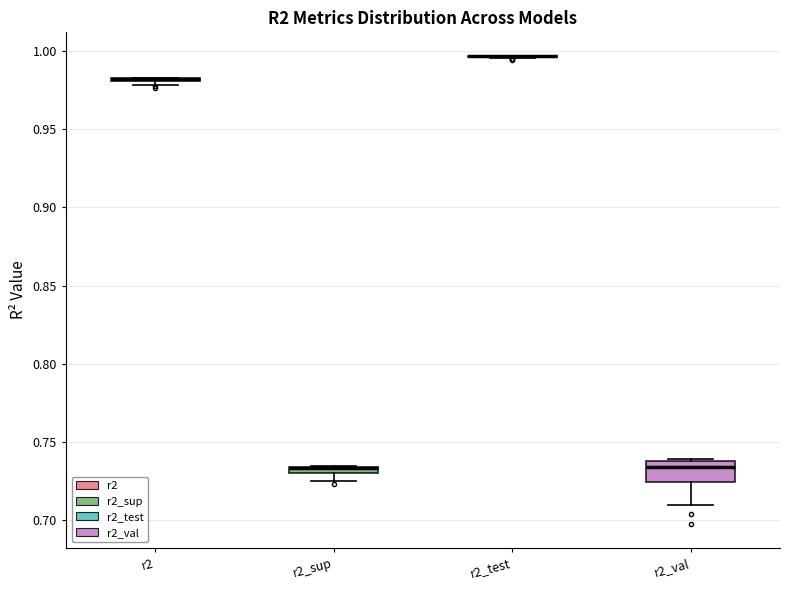

Comparing the boxes themselves (not the whiskers), which one is the tallest?

r2_val